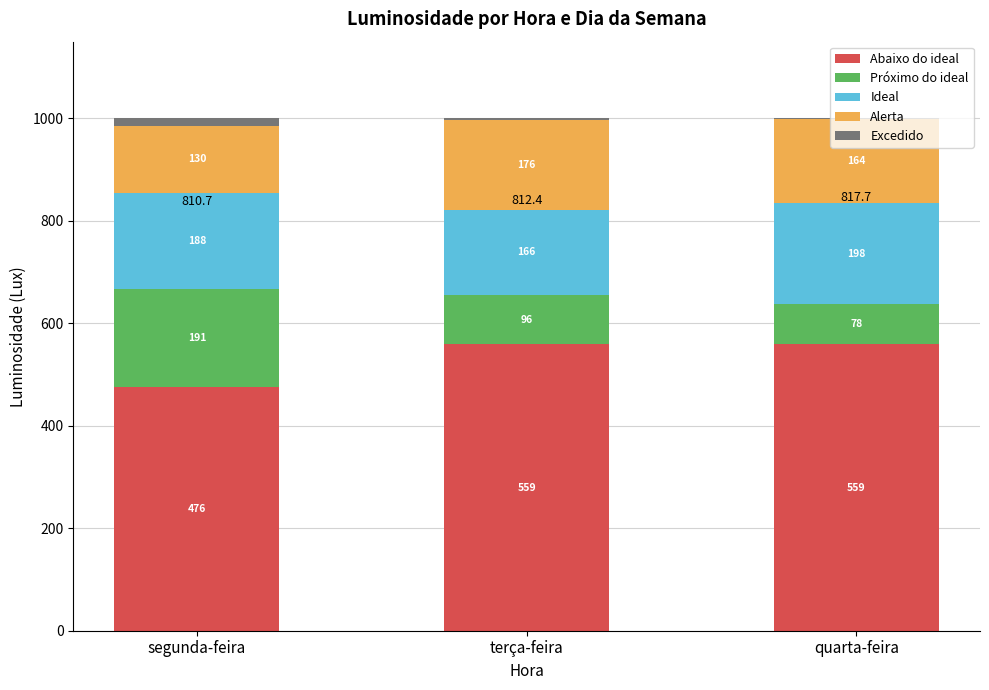

What is the maximum value for Abaixo do ideal?

559.0